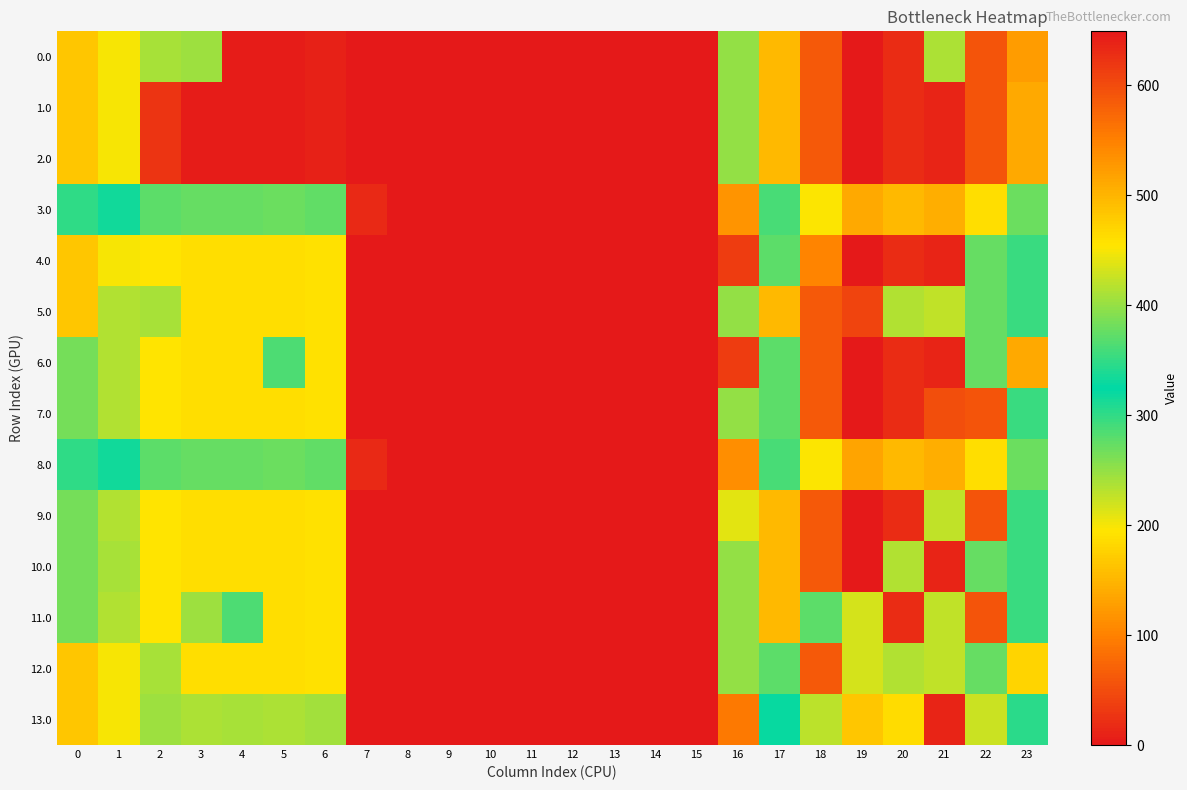

Reading right to left, list all the values displayed in this chart.

0.0: 23=126.5	22=592.3	21=238.4	20=629.9	19=649.2	18=586.7	17=494.8	16=250.9	15=0.0	14=0.0	13=0.0	12=0.0	11=0.0	10=0.0	9=0.0	8=0.0	7=0.0	6=8.0	5=3.8	4=4.9	3=404.4	2=410.3	1=449.5	0=482.0
1.0: 23=511.3	22=592.3	21=638.4	20=629.9	19=649.2	18=586.7	17=494.8	16=250.9	15=0.0	14=0.0	13=0.0	12=0.0	11=0.0	10=0.0	9=0.0	8=0.0	7=0.0	6=8.0	5=3.8	4=4.9	3=4.4	2=25.5	1=449.5	0=482.0
2.0: 23=511.3	22=592.3	21=638.4	20=629.9	19=649.2	18=586.7	17=494.8	16=250.9	15=0.0	14=0.0	13=0.0	12=0.0	11=0.0	10=0.0	9=0.0	8=0.0	7=0.0	6=8.0	5=3.8	4=4.9	3=4.4	2=25.5	1=449.5	0=482.0
3.0: 23=378.3	22=459.3	21=505.4	20=496.9	19=510.1	18=453.7	17=361.8	16=117.9	15=0.0	14=0.0	13=0.0	12=0.0	11=0.0	10=0.0	9=0.0	8=0.0	7=17.1	6=275.0	5=270.8	4=271.9	3=271.4	2=277.3	1=316.5	0=349.0
4.0: 23=295.3	22=376.3	21=638.4	20=629.9	19=649.2	18=545.9	17=278.8	16=34.9	15=0.0	14=0.0	13=0.0	12=0.0	11=0.0	10=0.0	9=0.0	8=0.0	7=0.0	6=192.0	5=187.8	4=188.9	3=188.4	2=194.3	1=449.5	0=482.0
5.0: 23=295.3	22=376.3	21=422.4	20=413.9	19=608.4	18=586.7	17=494.8	16=250.9	15=0.0	14=0.0	13=0.0	12=0.0	11=0.0	10=0.0	9=0.0	8=0.0	7=0.0	6=192.0	5=187.8	4=188.9	3=188.4	2=410.3	1=233.5	0=482.0
6.0: 23=511.3	22=376.3	21=638.4	20=629.9	19=649.2	18=586.7	17=278.8	16=34.9	15=0.0	14=0.0	13=0.0	12=0.0	11=0.0	10=0.0	9=0.0	8=0.0	7=0.0	6=192.0	5=363.0	4=188.9	3=188.4	2=194.3	1=233.5	0=266.0
7.0: 23=295.3	22=592.3	21=597.6	20=629.9	19=649.2	18=586.7	17=278.8	16=250.9	15=0.0	14=0.0	13=0.0	12=0.0	11=0.0	10=0.0	9=0.0	8=0.0	7=0.0	6=192.0	5=187.8	4=188.9	3=188.4	2=194.3	1=233.5	0=266.0
8.0: 23=378.3	22=459.3	21=505.4	20=496.9	19=516.2	18=453.7	17=361.8	16=111.7	15=0.0	14=0.0	13=0.0	12=0.0	11=0.0	10=0.0	9=0.0	8=0.0	7=17.1	6=275.0	5=270.8	4=271.9	3=271.4	2=277.3	1=316.5	0=349.0
9.0: 23=295.3	22=592.3	21=422.4	20=629.9	19=649.2	18=586.7	17=494.8	16=210.1	15=0.0	14=0.0	13=0.0	12=0.0	11=0.0	10=0.0	9=0.0	8=0.0	7=0.0	6=192.0	5=187.8	4=188.9	3=188.4	2=194.3	1=233.5	0=266.0
10.0: 23=295.3	22=376.3	21=638.4	20=413.9	19=649.2	18=586.7	17=494.8	16=250.9	15=0.0	14=0.0	13=0.0	12=0.0	11=0.0	10=0.0	9=0.0	8=0.0	7=0.0	6=192.0	5=187.8	4=188.9	3=188.4	2=194.3	1=408.7	0=266.0
11.0: 23=295.3	22=592.3	21=422.4	20=629.9	19=433.2	18=370.7	17=494.8	16=250.9	15=0.0	14=0.0	13=0.0	12=0.0	11=0.0	10=0.0	9=0.0	8=0.0	7=0.0	6=192.0	5=187.8	4=364.1	3=404.4	2=194.3	1=233.5	0=266.0
12.0: 23=470.5	22=376.3	21=422.4	20=413.9	19=433.2	18=586.7	17=278.8	16=250.9	15=0.0	14=0.0	13=0.0	12=0.0	11=0.0	10=0.0	9=0.0	8=0.0	7=0.0	6=192.0	5=187.8	4=188.9	3=188.4	2=410.3	1=449.5	0=482.0
13.0: 23=345.3	22=426.3	21=638.4	20=463.9	19=483.2	18=420.7	17=328.8	16=92.1	15=0.0	14=0.0	13=0.0	12=0.0	11=0.0	10=0.0	9=0.0	8=0.0	7=0.0	6=242.0	5=237.8	4=238.9	3=238.4	2=244.3	1=449.5	0=482.0